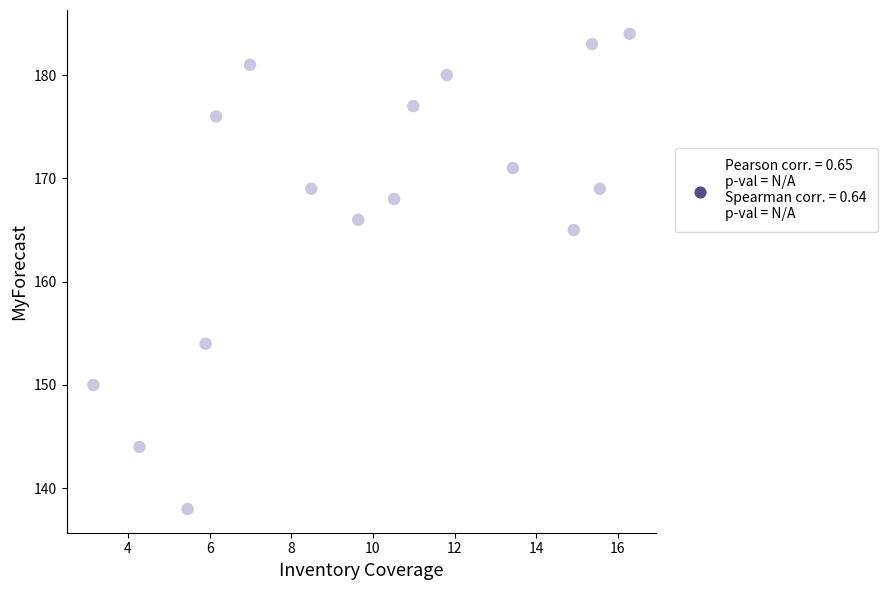

What Y value in the scatter plot is closest to 161?

165